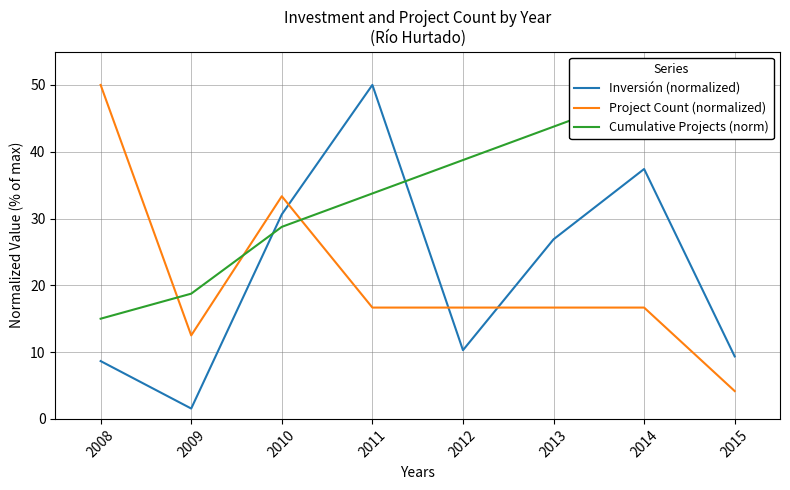

Does the chart have visible grid lines?

Yes